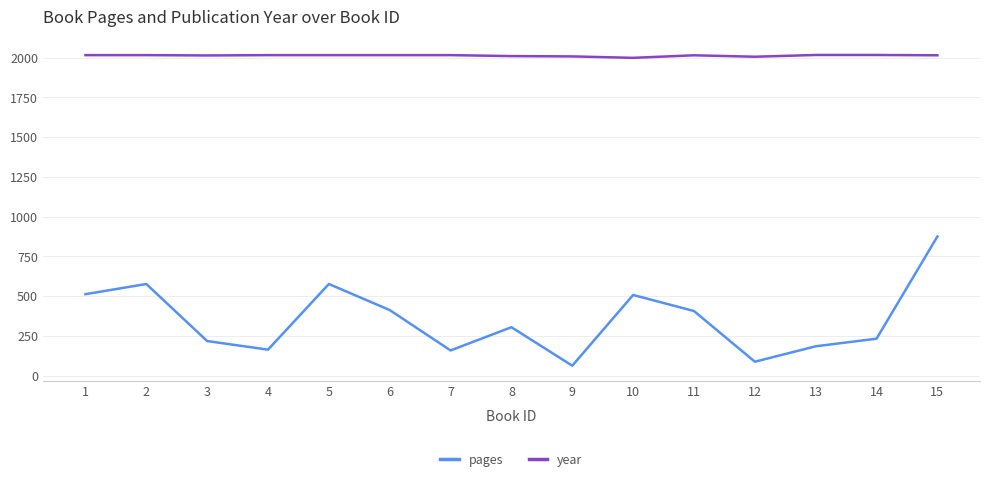

True or false: year and pages cross at least once.

False